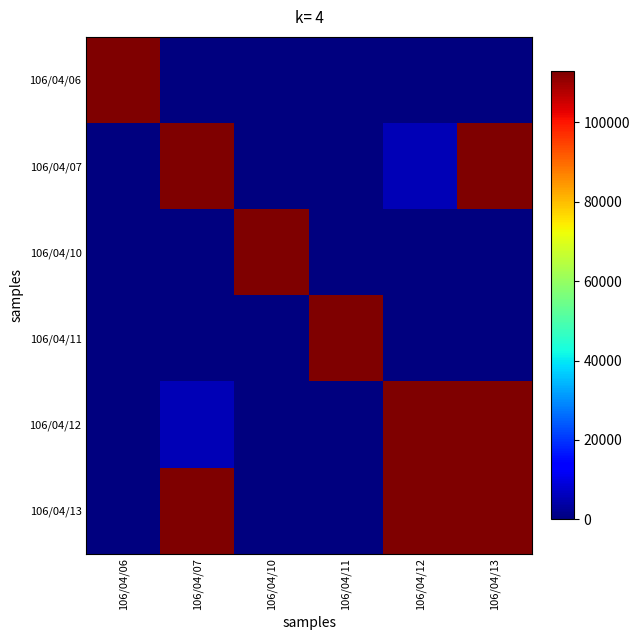

Which label corresponds to the smallest value in the chart?

106/04/07